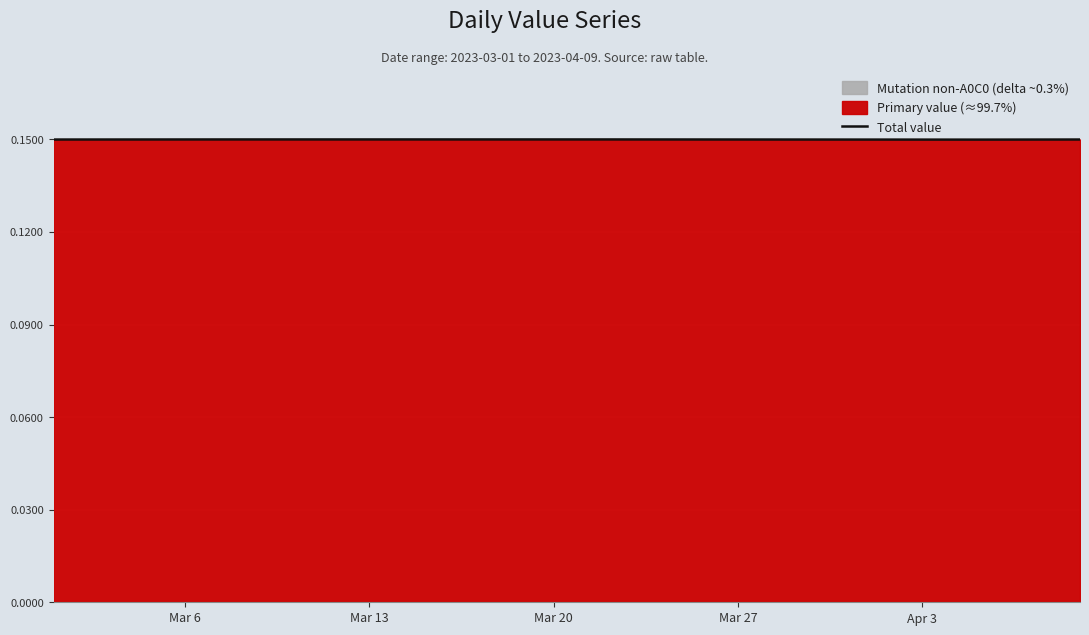

Is it true that Total value equals 0.3 at Mar 20?

False